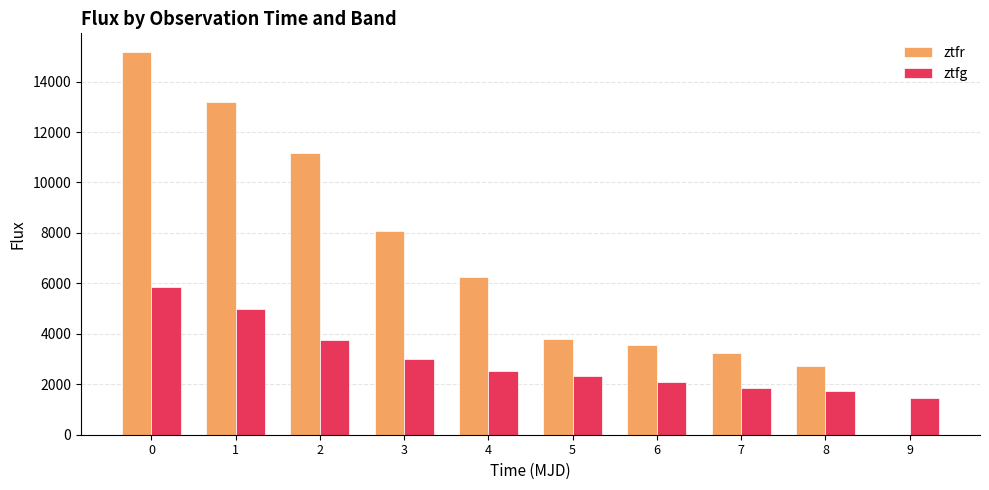

What is the maximum value for ztfg?

5837.4